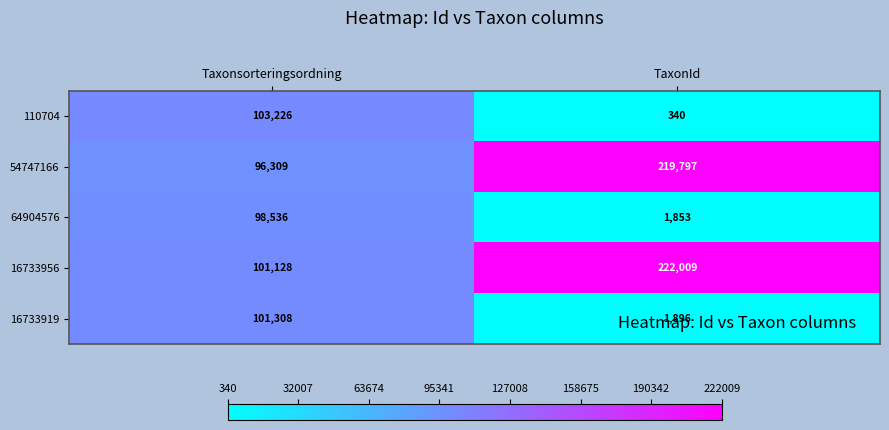

True or false: 16733956 has a value of 49012 at TaxonId.

False